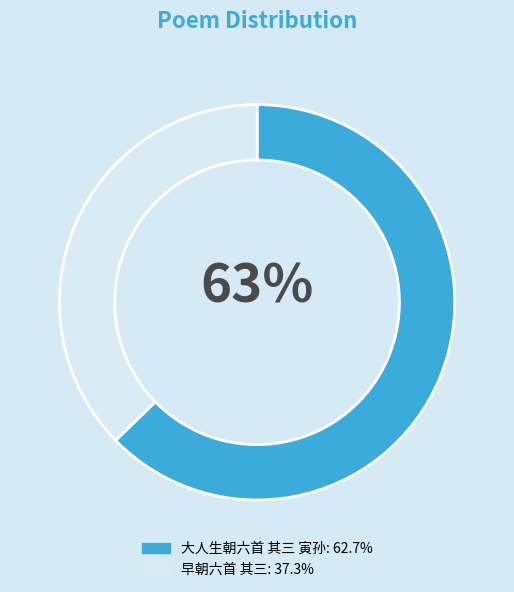

The 大人生朝六首 其三 寅孙 slice represents 63% of the pie. True or false?

True